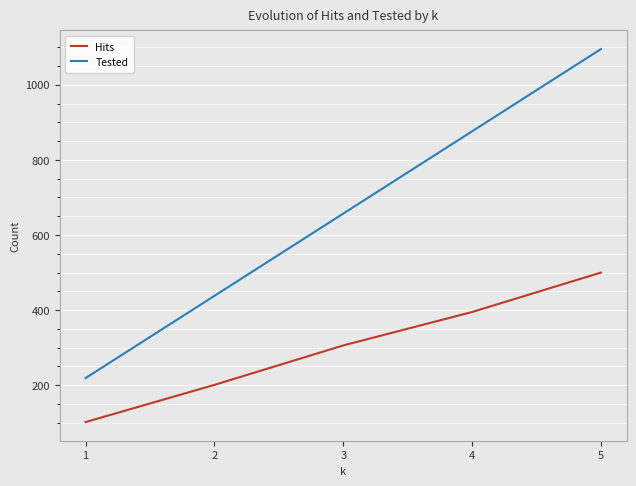

What are all the series names shown in the legend?

Hits, Tested